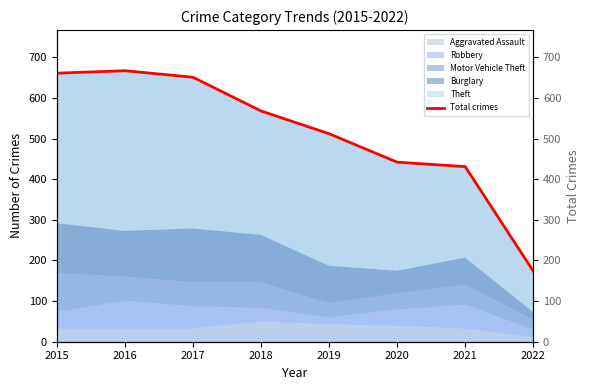

List the labels in order of value, smallest first.

2022, 2021, 2020, 2019, 2018, 2017, 2015, 2016